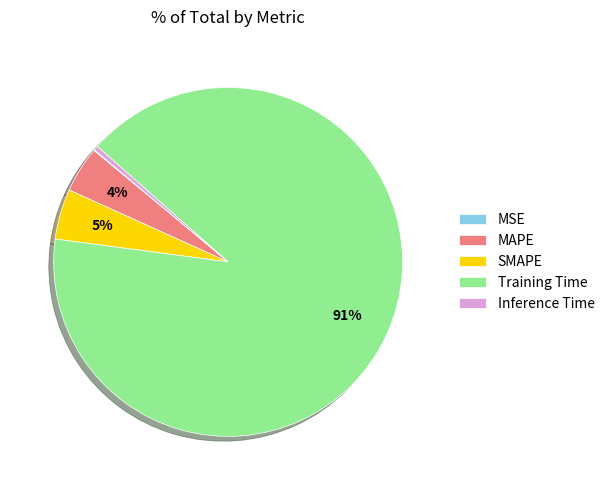

What is the largest slice in the pie chart?

Training Time